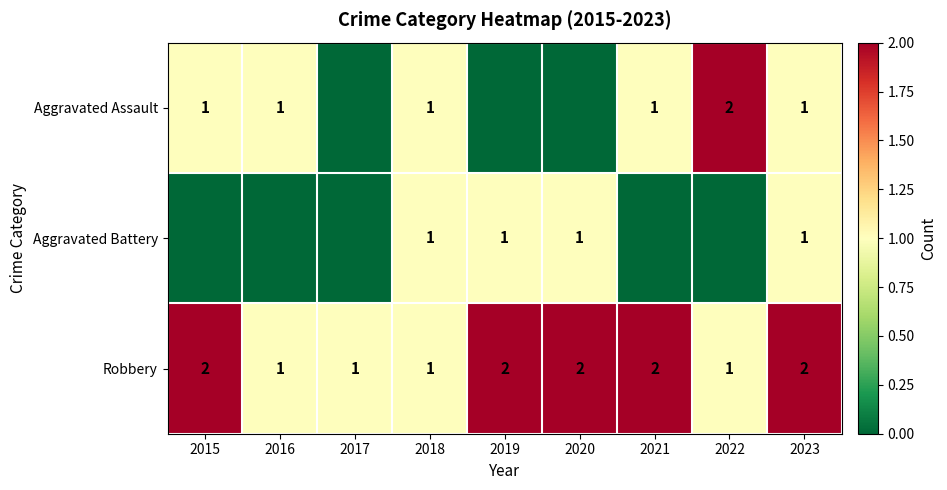

True or false: Robbery has a value of 0 at 2022.

False